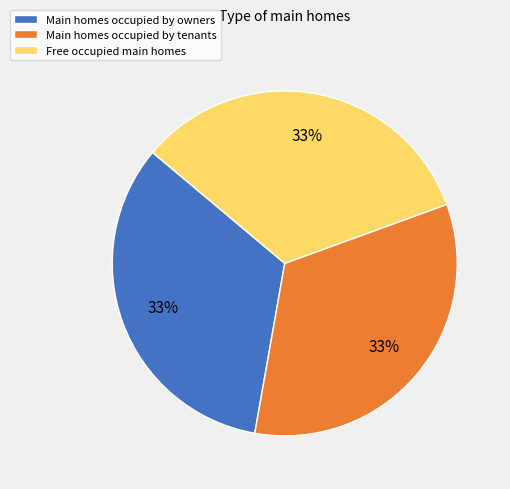

To the nearest percent, what portion does Free occupied main homes represent?

33%